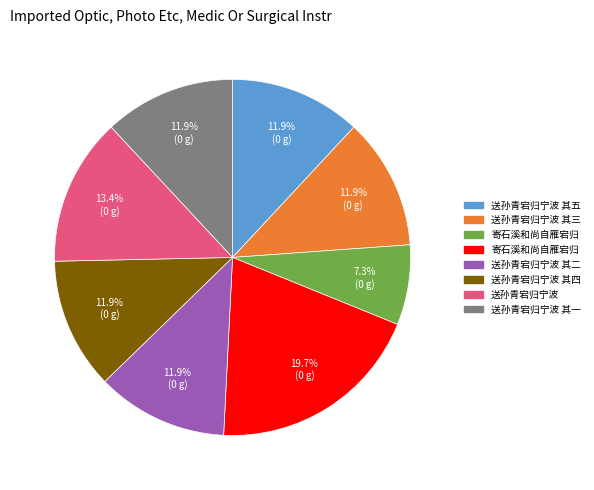

Does any single category account for the majority?

No